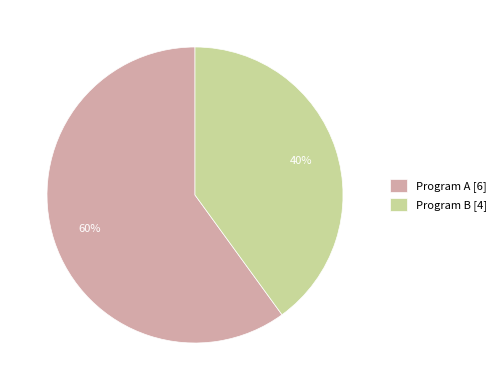

How many segments does this pie chart have?

2